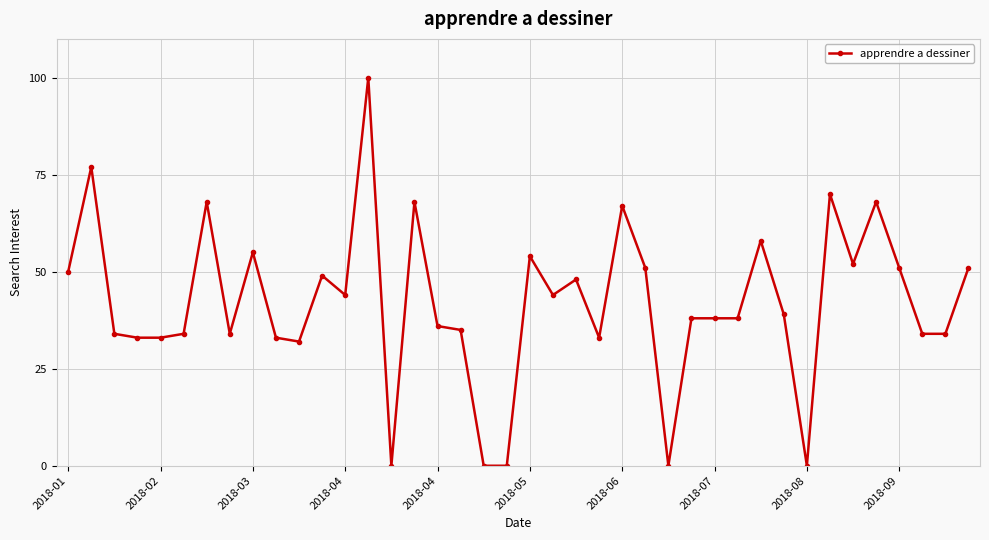

How many data points does each series have?

40